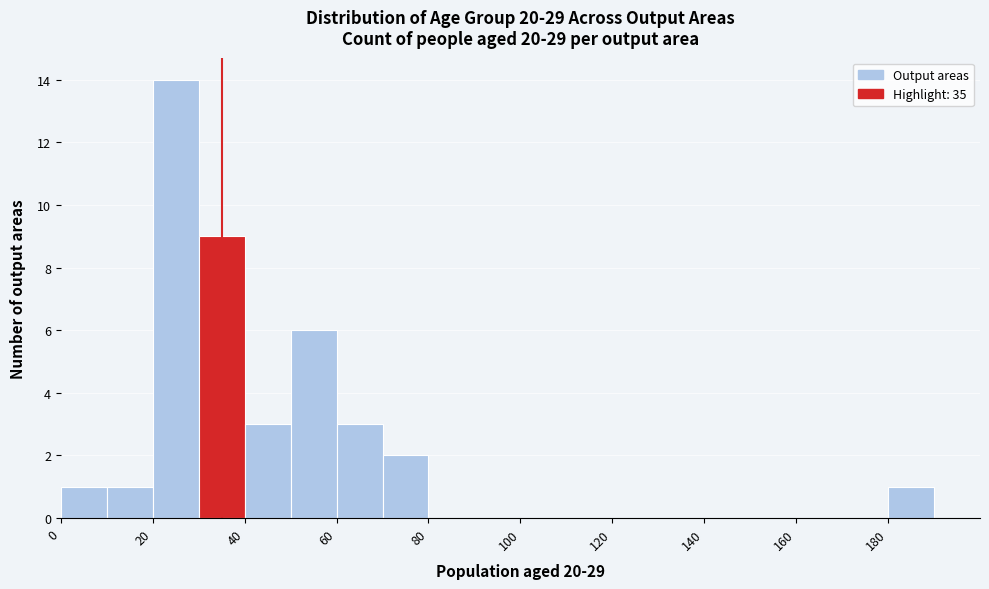

Reading left to right, transcribe this chart: for each bar, give the range it covers on the x-axis and its height. The values are not printed on the chart, so give them approximately, as read against the axis.

0 to 10: 1
10 to 20: 1
20 to 30: 14
30 to 40: 9
40 to 50: 3
50 to 60: 6
60 to 70: 3
70 to 80: 2
80 to 90: 0
90 to 100: 0
100 to 110: 0
110 to 120: 0
120 to 130: 0
130 to 140: 0
140 to 150: 0
150 to 160: 0
160 to 170: 0
170 to 180: 0
180 to 190: 1